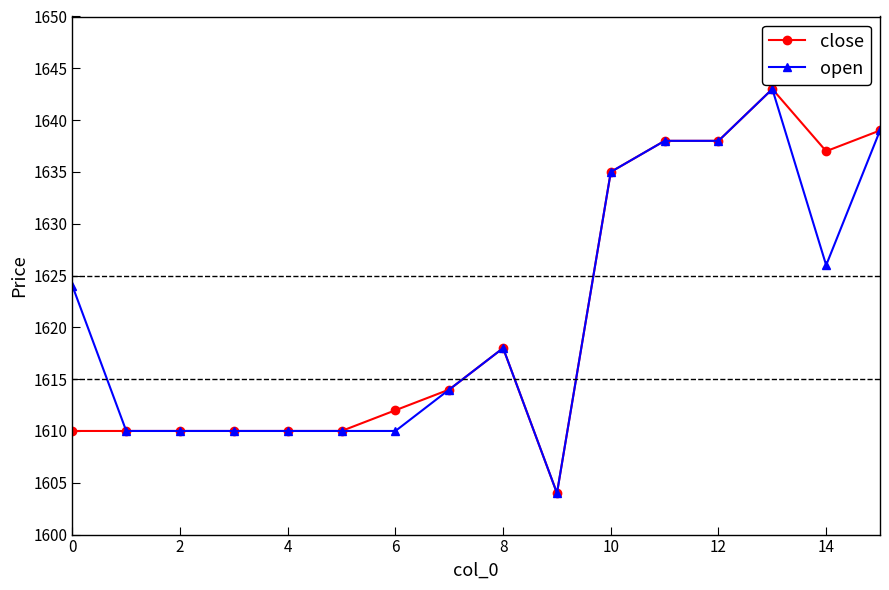

True or false: open has more than 0 points higher than both neighbors.

True